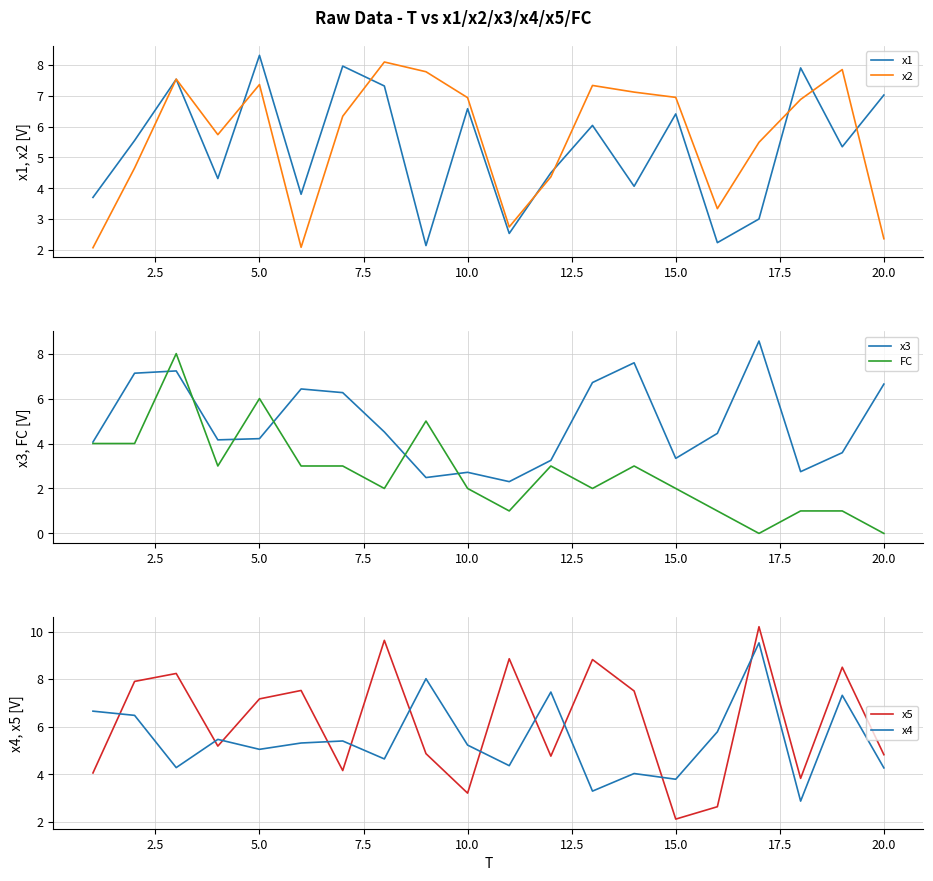

How many categories are shown in the chart?

20